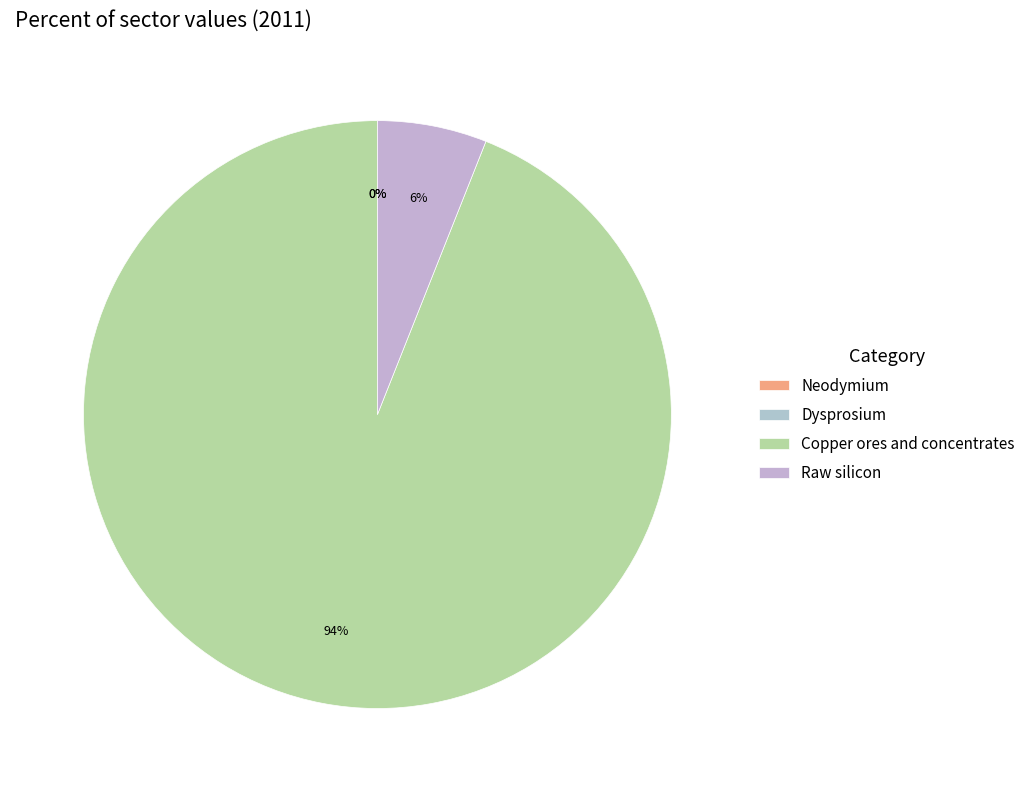

Is it true that Neodymium is 1% of the pie?

False